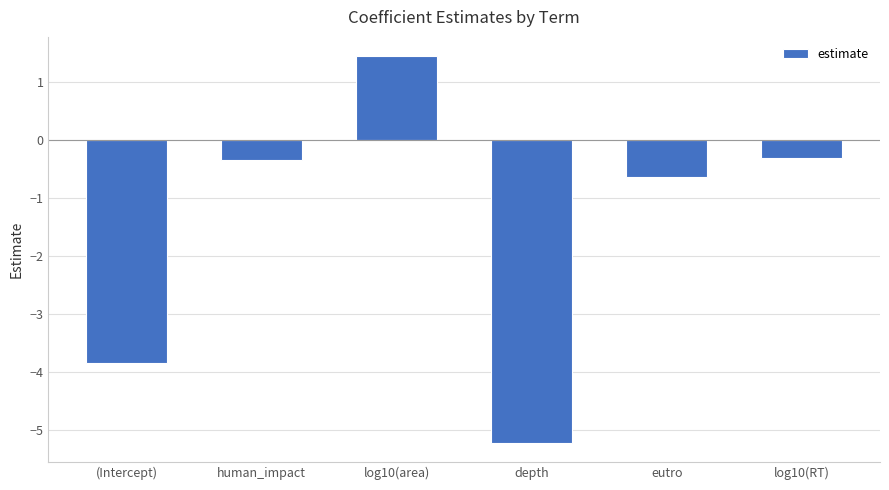

Count the number of data series in this chart.

1